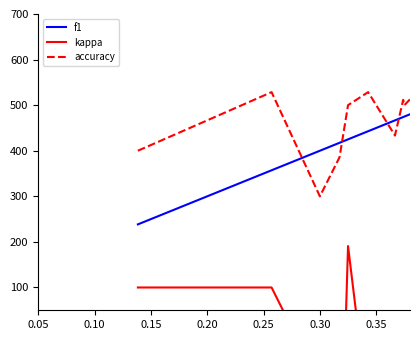

The accuracy series shows 834.0 at 12. True or false?

False